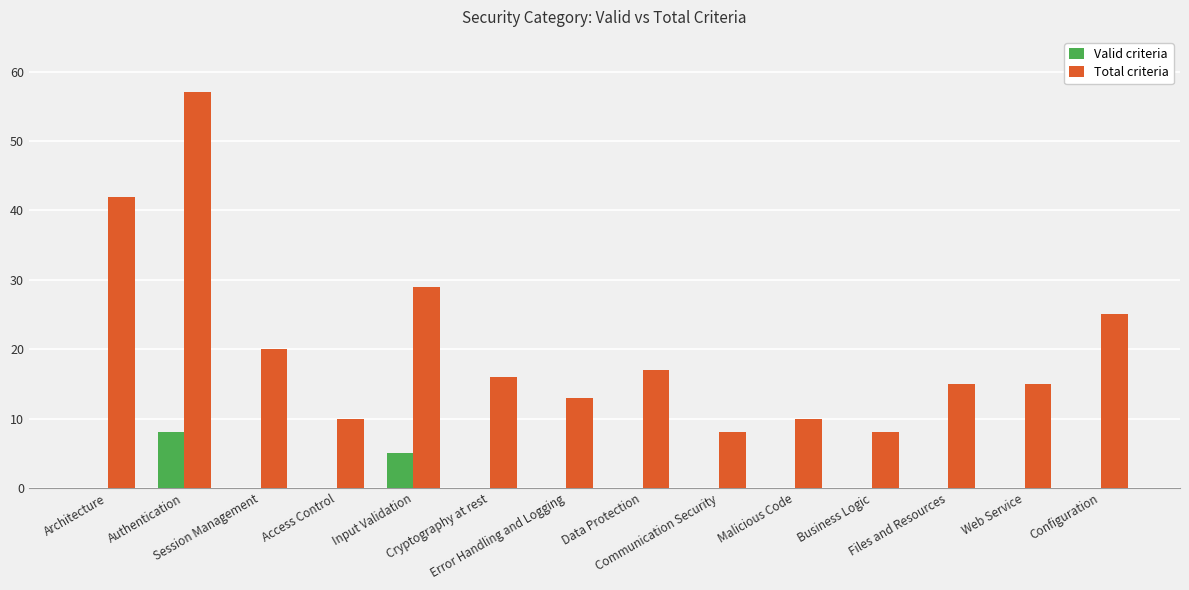

What is the average value of the Total criteria series?

20